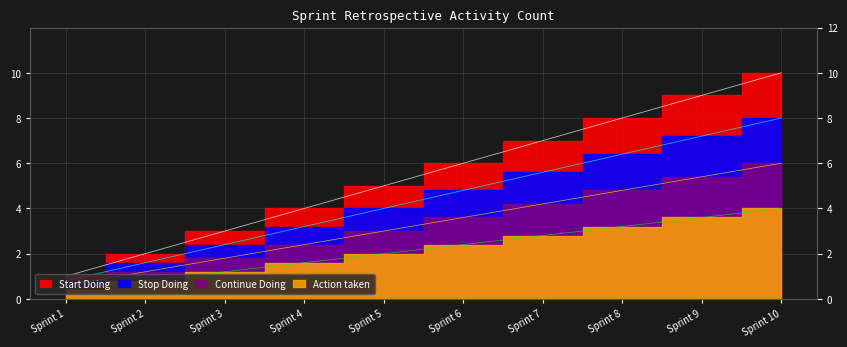

At which category is the sum across all series the highest?

Sprint 10